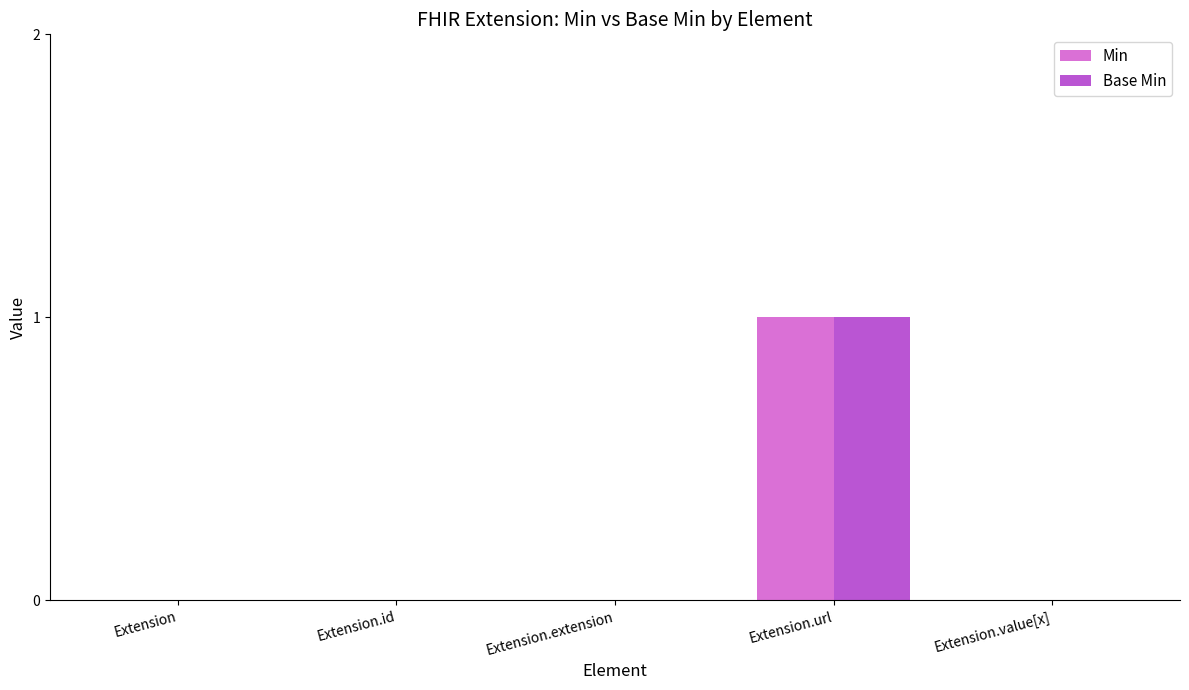

Reading left to right, transcribe all the data shown in this chart.

Min: Extension=0	Extension.id=0	Extension.extension=0	Extension.url=1	Extension.value[x]=0
Base Min: Extension=0	Extension.id=0	Extension.extension=0	Extension.url=1	Extension.value[x]=0